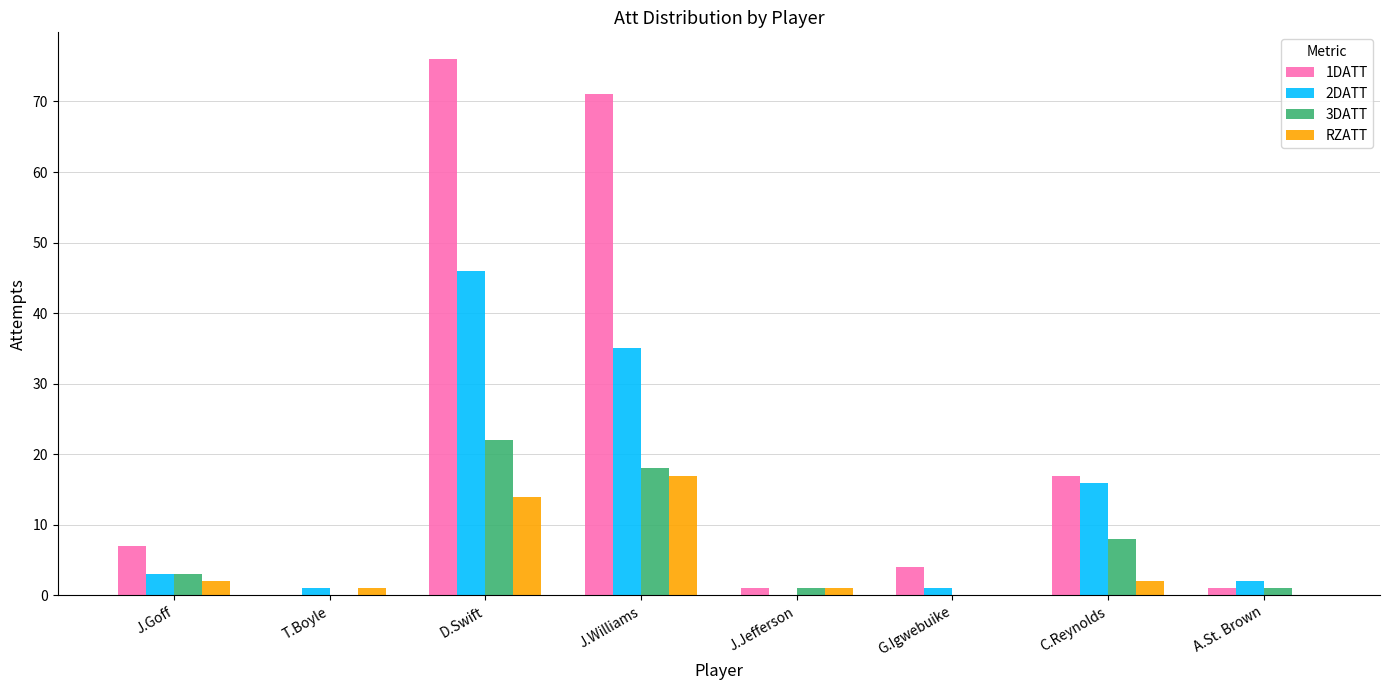

What are all the series names shown in the legend?

1DATT, 2DATT, 3DATT, RZATT